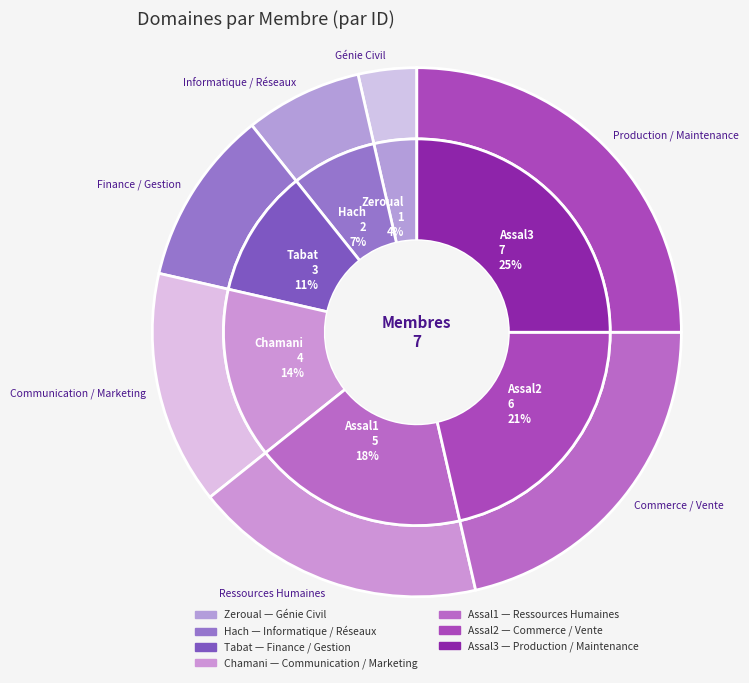

To the nearest percent, what is the difference between the largest and smallest slice percentages?

21%